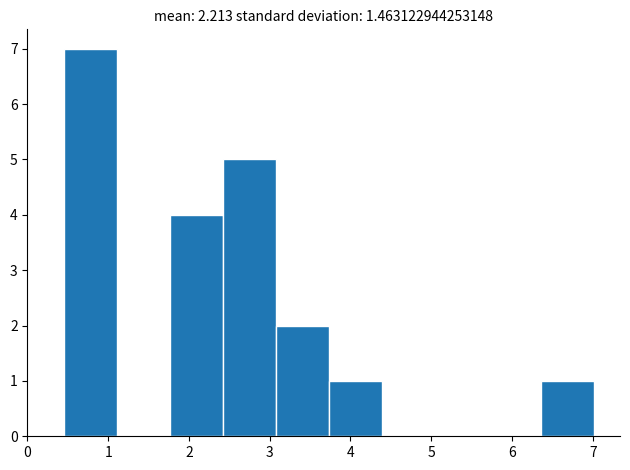

How tall is the bar that spans 3.1 to 3.7 on the x-axis? Neither the bar edges nor the heights are printed on the chart, so give them approximately, as read against the axes.

2